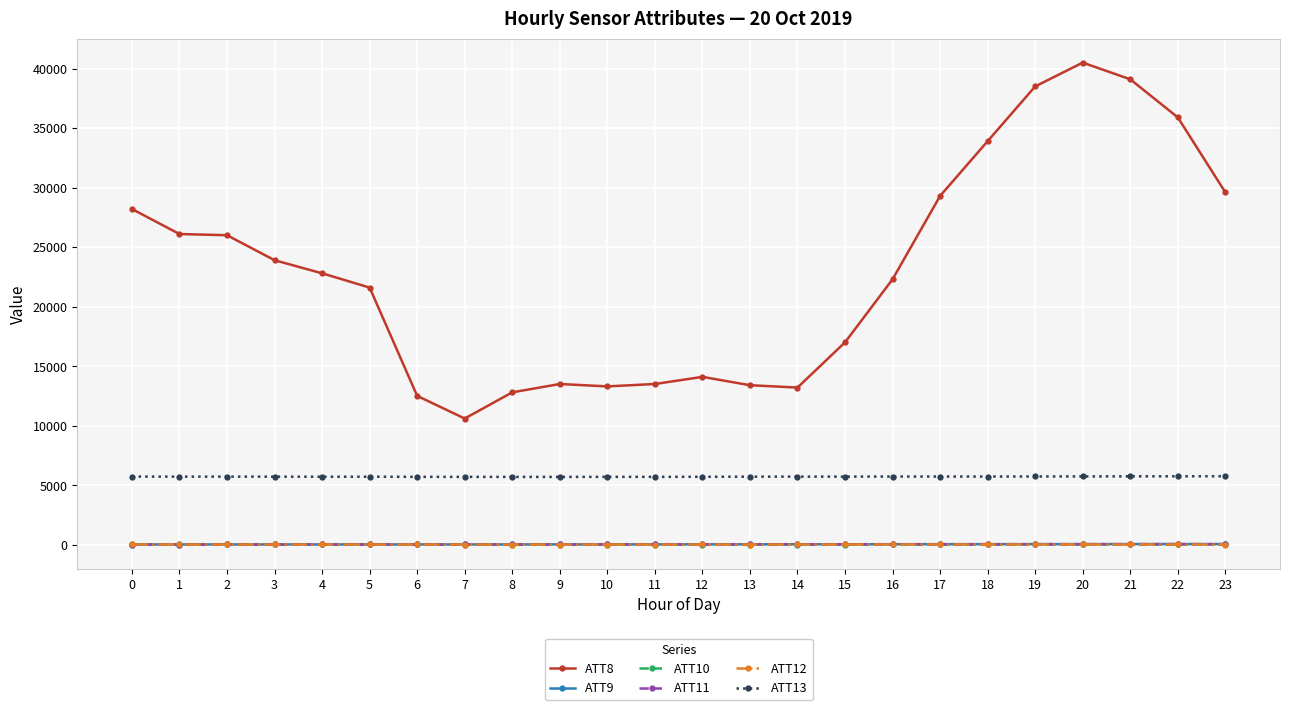

True or false: ATT9 and ATT13 cross at least once.

False